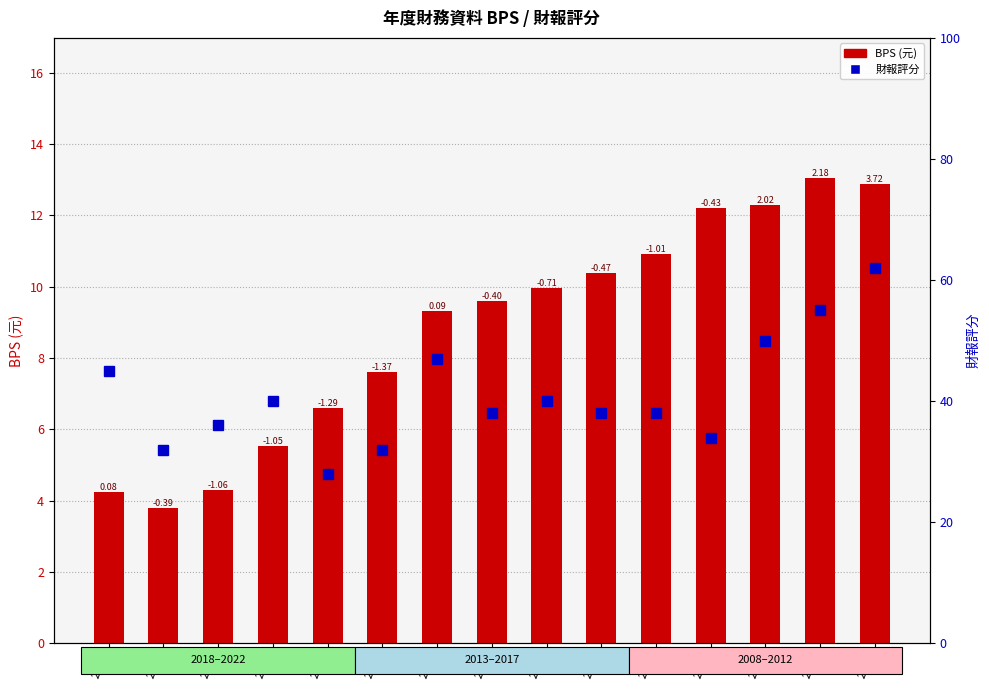

Reading left to right, extract all data points from this chart.

BPS (元): 4.2	3.8	4.3	5.5	6.6	7.6	9.3	9.6	10.0	10.4	10.9	12.2	12.3	13.1	12.9
財報評分: 45.0	32.0	36.0	40.0	28.0	32.0	47.0	38.0	40.0	38.0	38.0	34.0	50.0	55.0	62.0